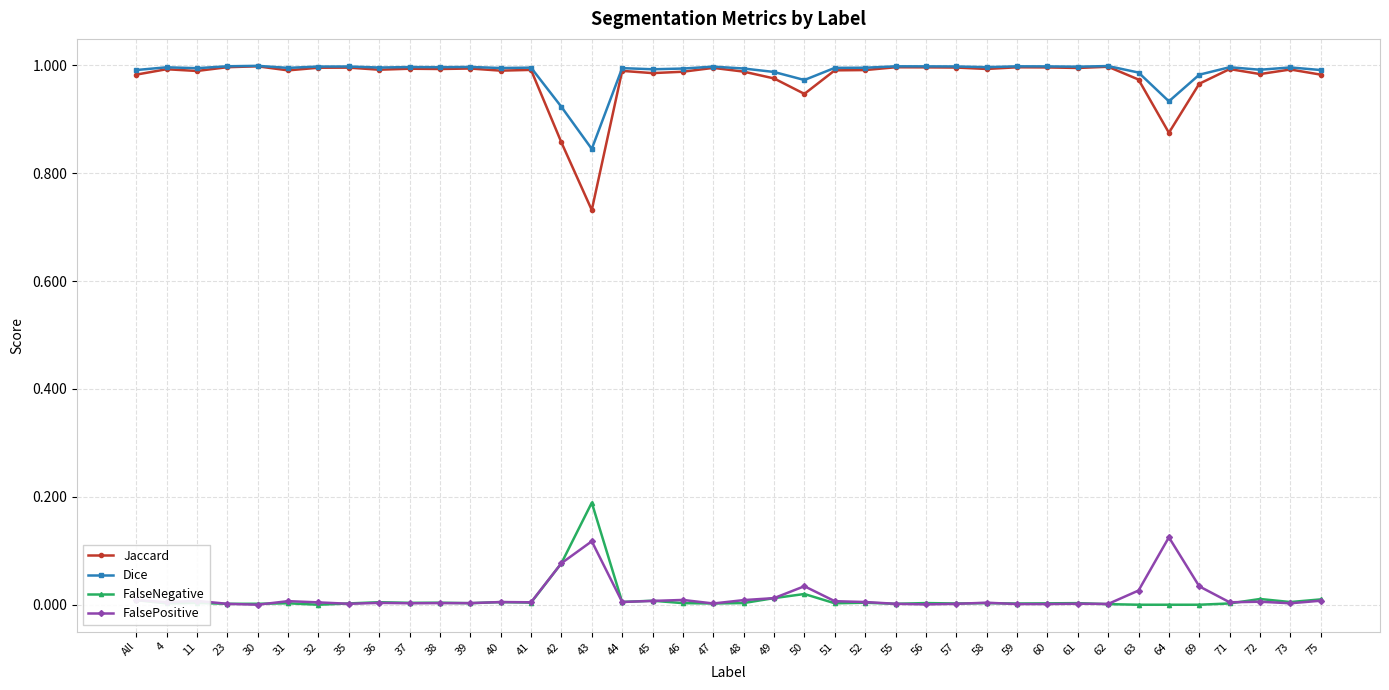

True or false: FalsePositive and Jaccard cross at least once.

False